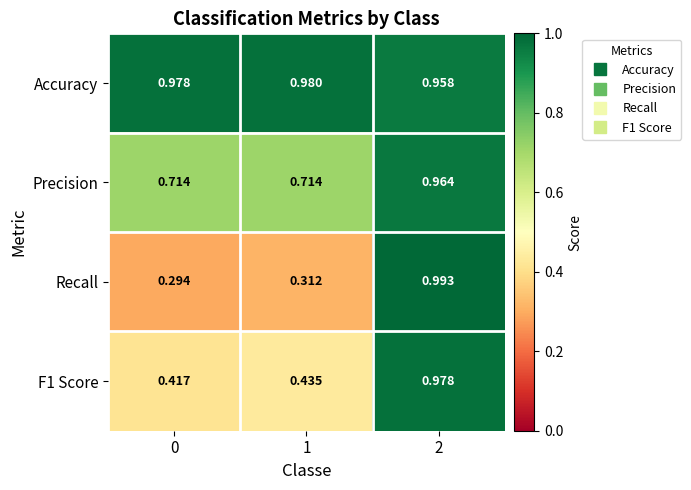

Which series has the widest spread of values?

Recall